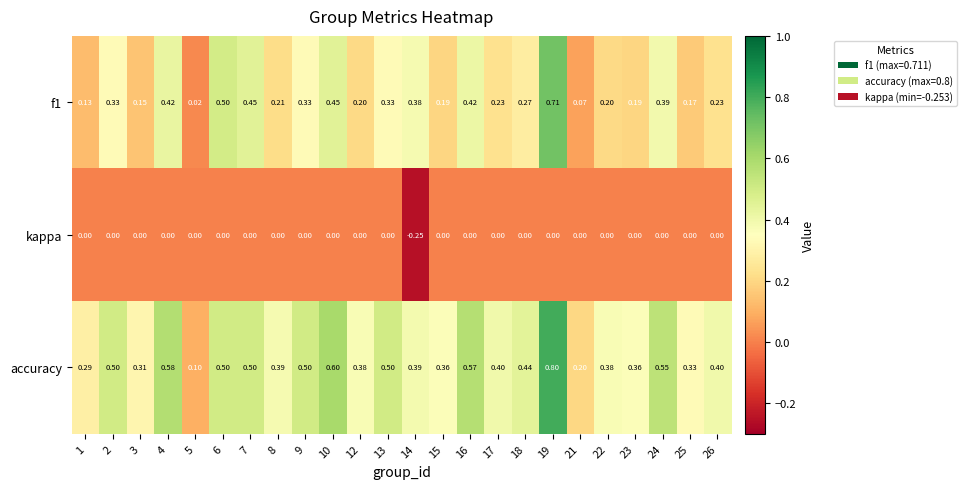

Which series has the largest total across all categories?

accuracy